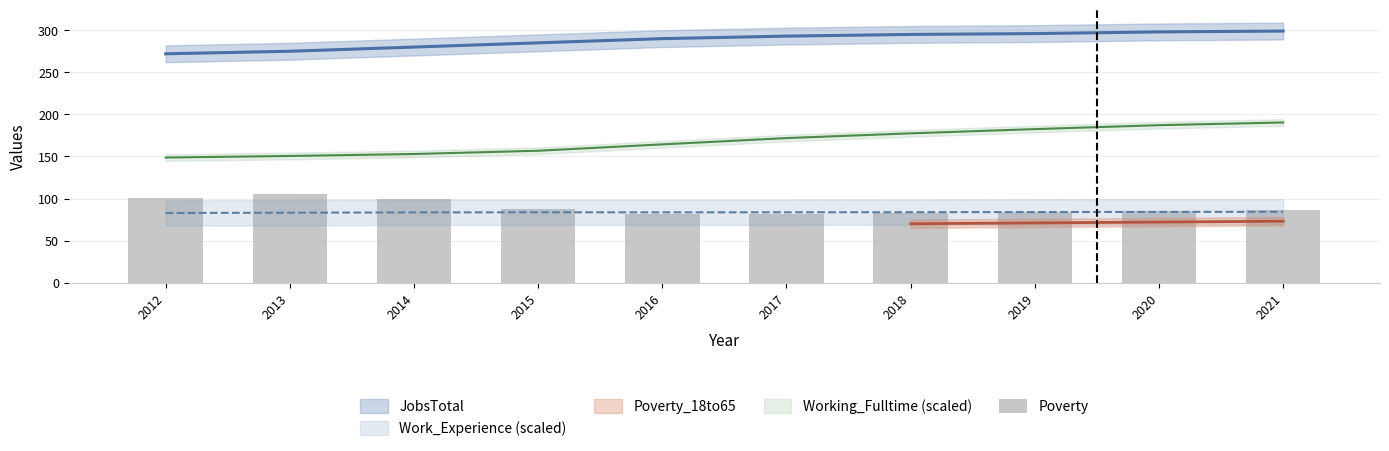

Reading right to left, extract all data points from this chart.

86	85	84	83	82	81	87	99	105	101